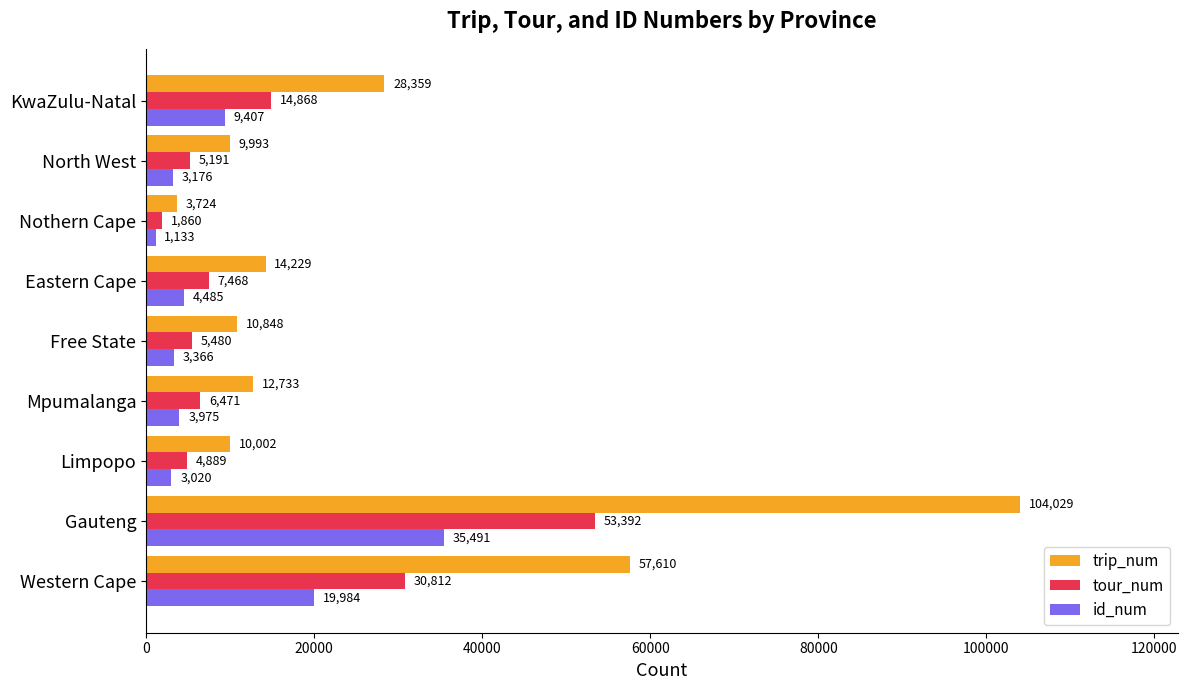

Rank the series by their maximum value, from highest to lowest.

trip_num, tour_num, id_num